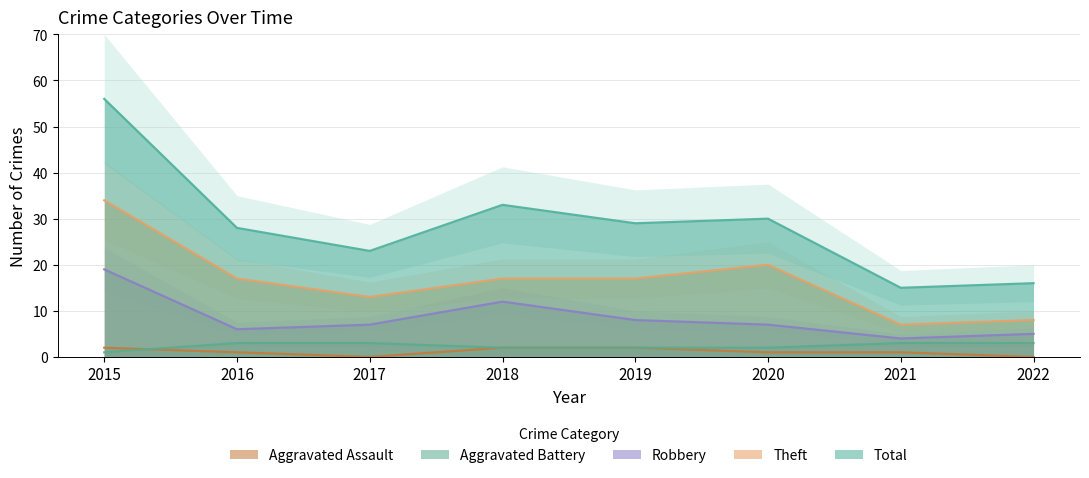

Which series has the largest total across all categories?

Total